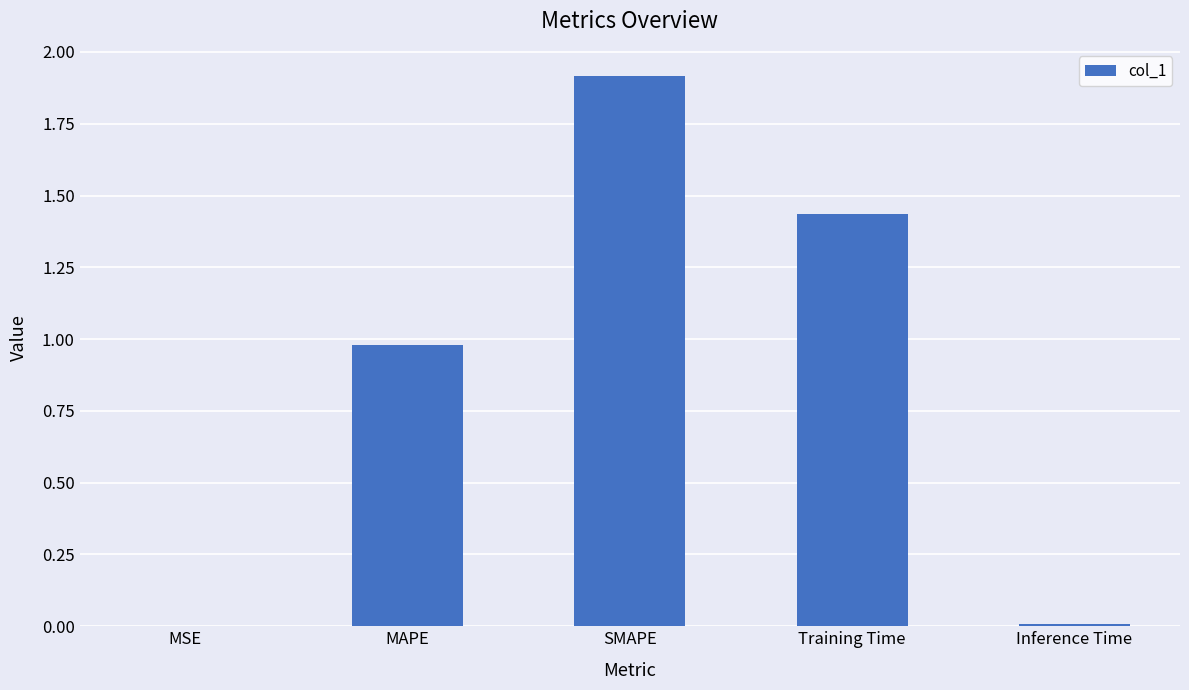

The chart shows a value of 1.9 at SMAPE. True or false?

True